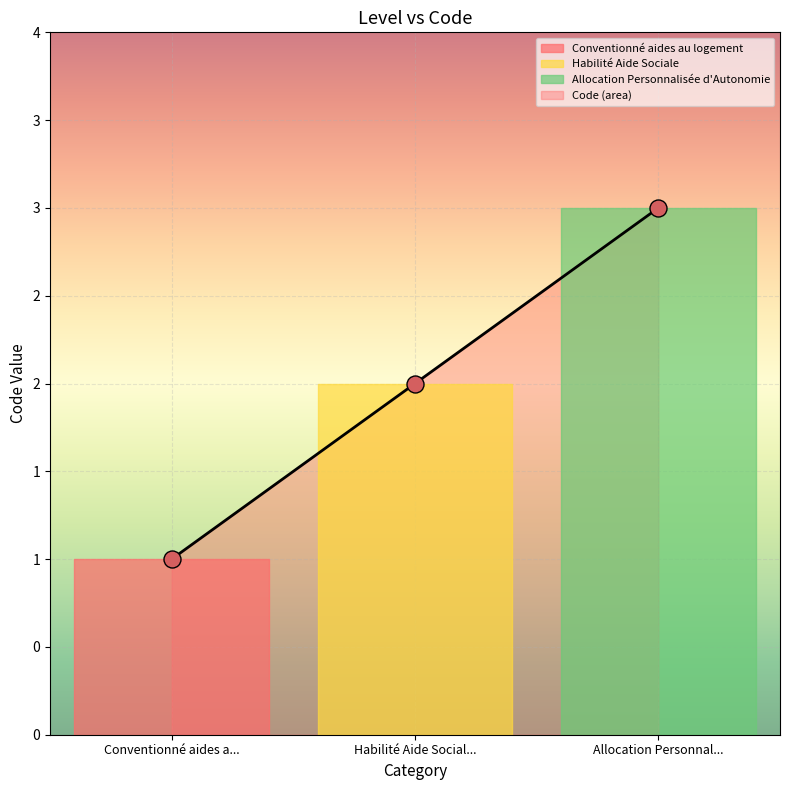

What is the change in value from Habilité Aide Social... to Allocation Personnal...?

+1